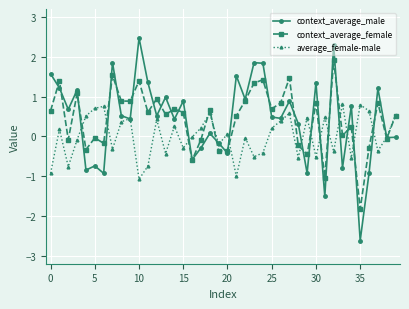

Count the number of categories in the chart.

40